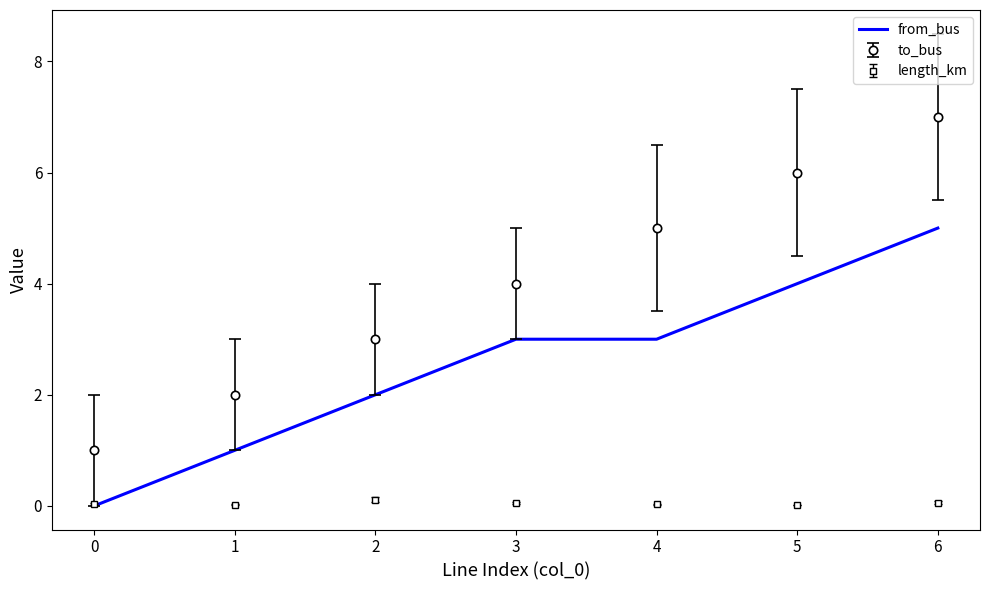

Which series has the largest range (max minus min)?

to_bus